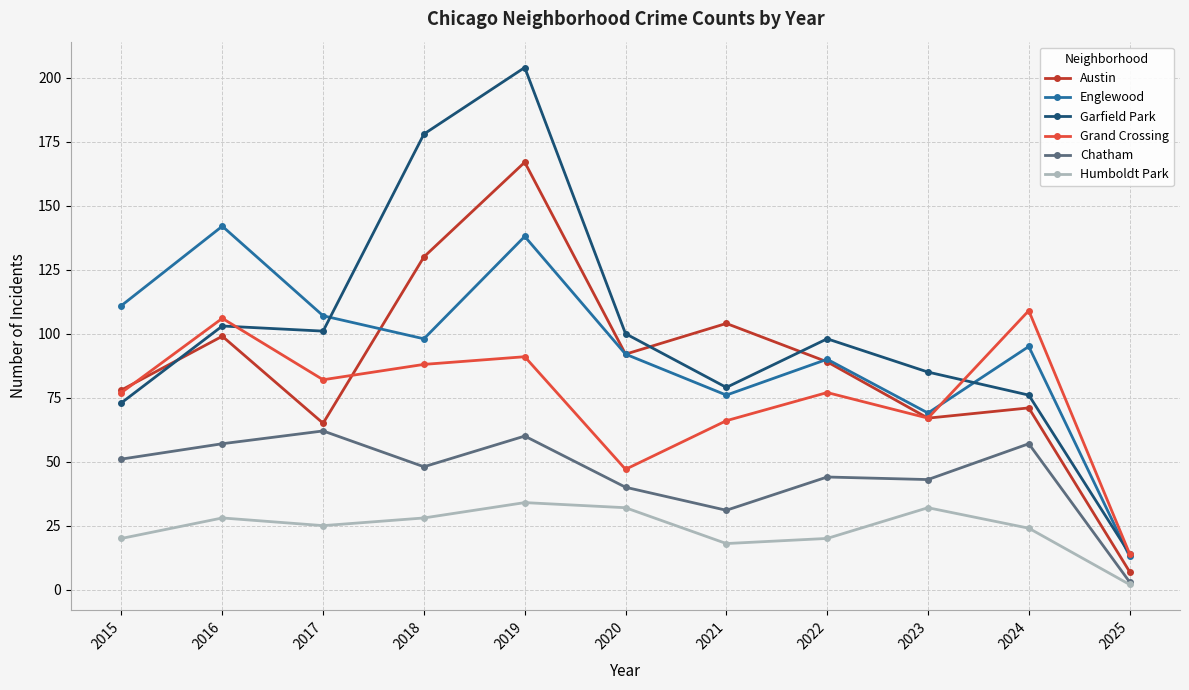

What is the spread (max minus min) of values at 2020?

68